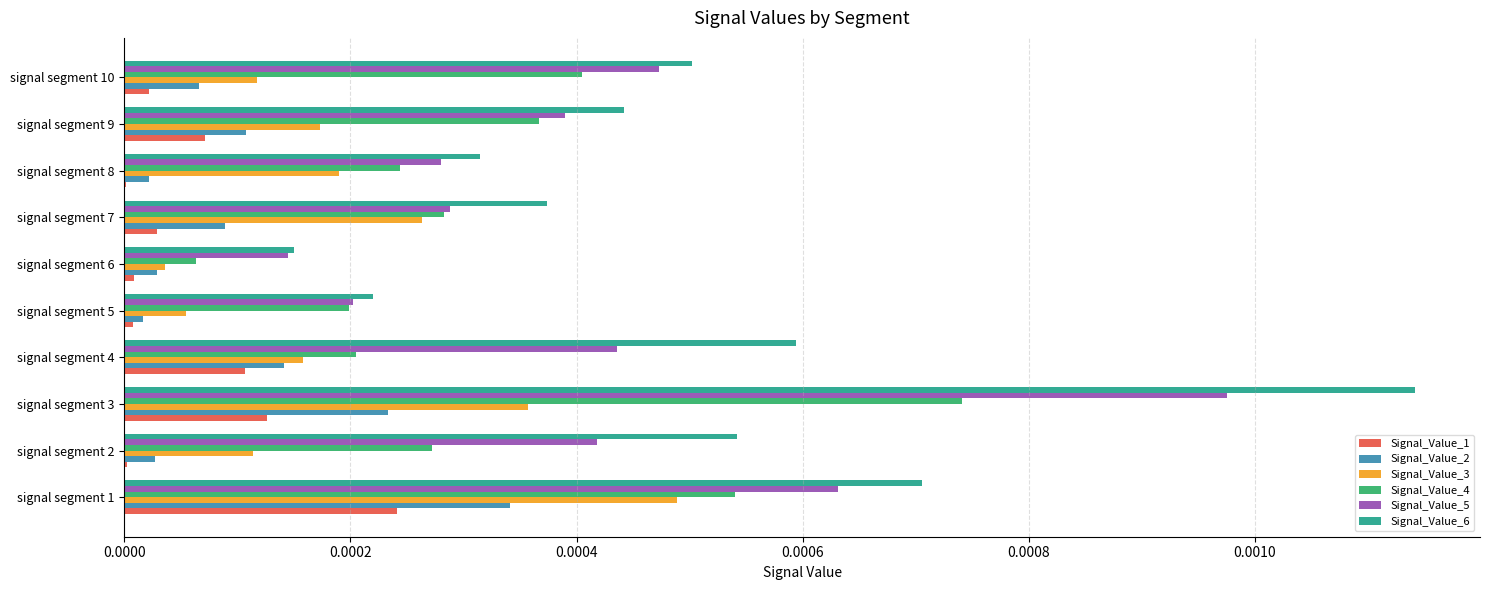

The value of Signal_Value_2 at signal segment 1 is 0.0. True or false?

True